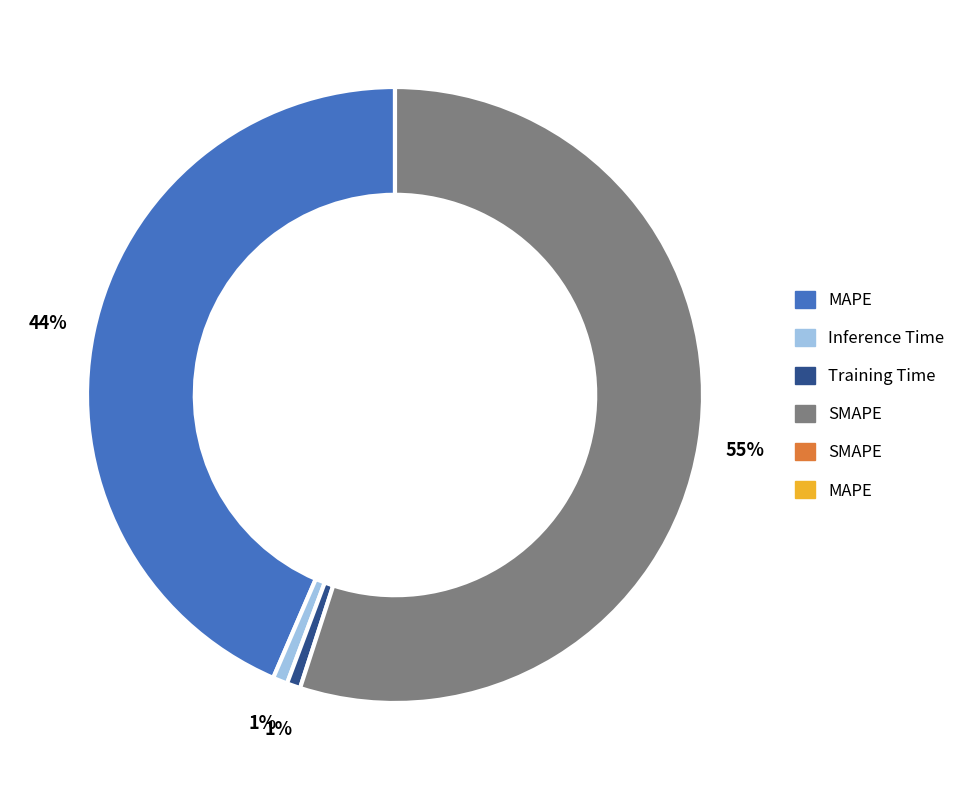

Is SMAPE the majority of the pie?

Yes